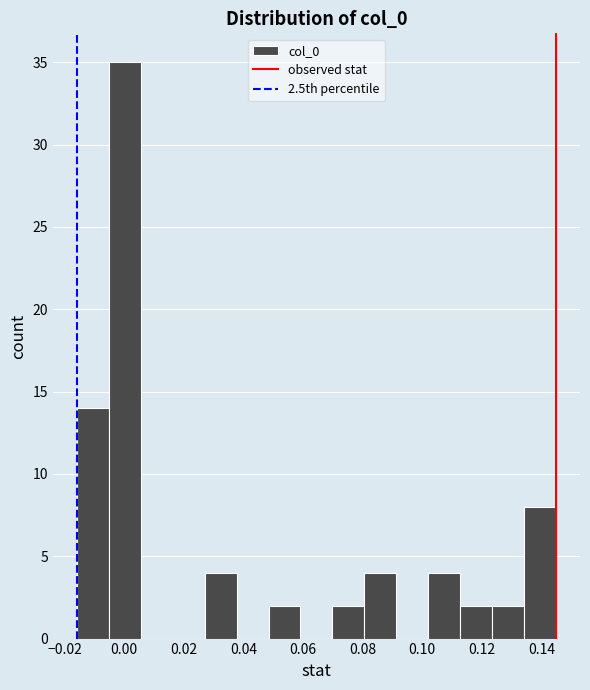

Over which range of the x-axis is the bar tallest?

-0.006 to 0.006